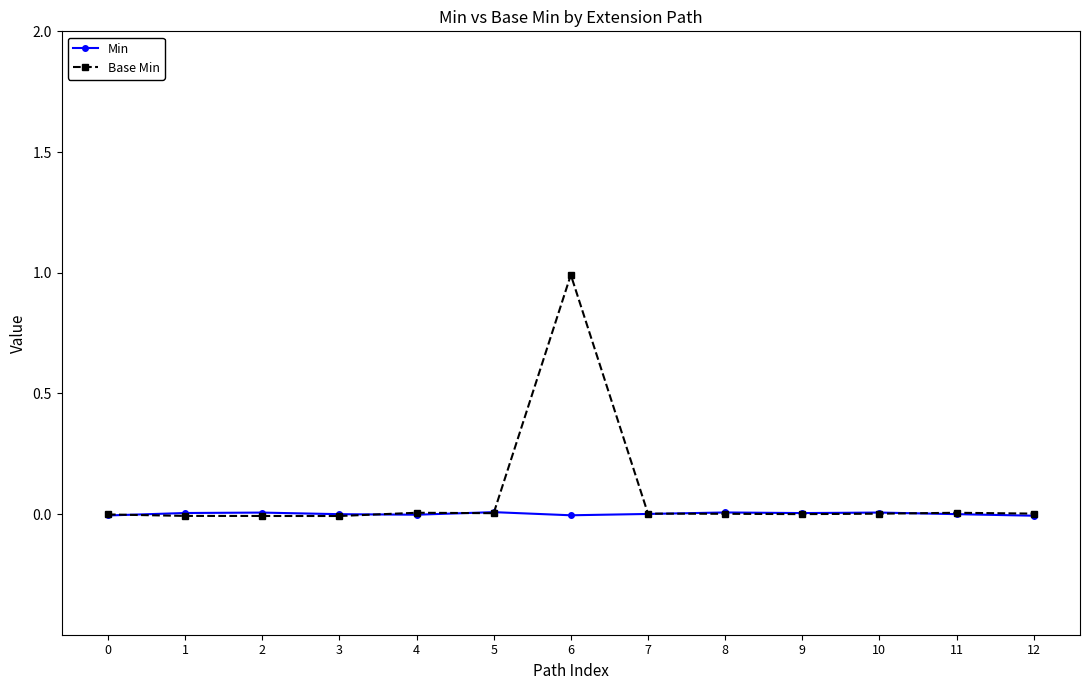

Which series ends up on top after the final intersection of Base Min and Min?

Base Min